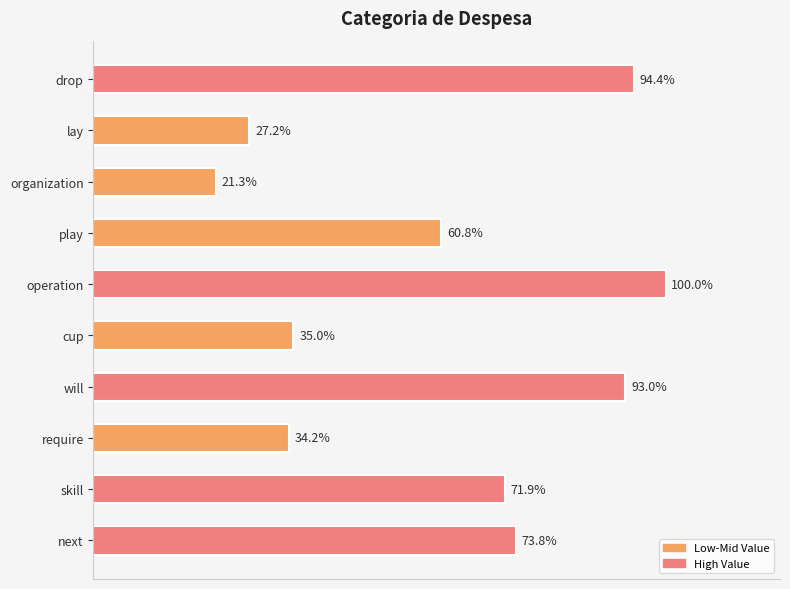

Are the bars grouped side by side (vs. stacked)?

No